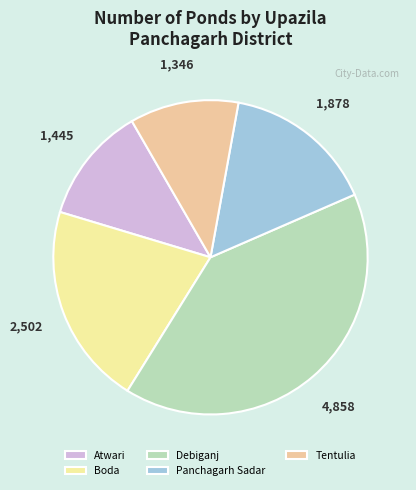

Count the number of slices in the pie.

5